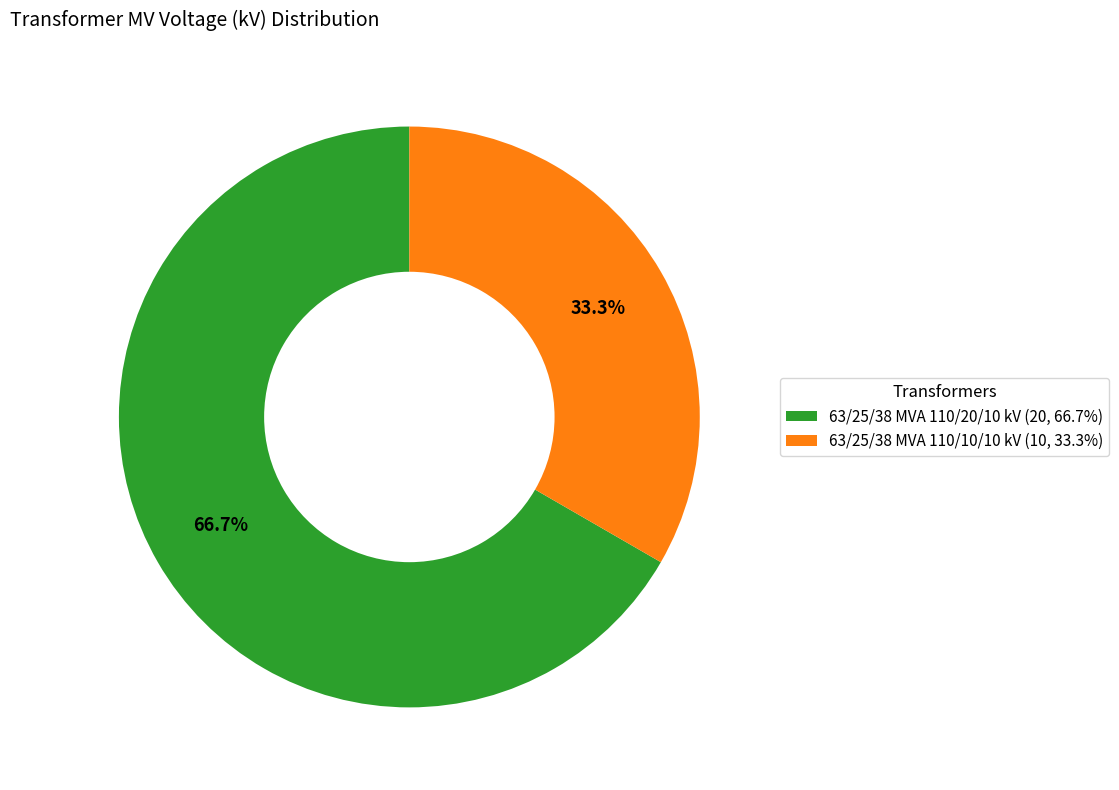

To the nearest percent, what portion does 63/25/38 MVA 110/10/10 kV represent?

33%